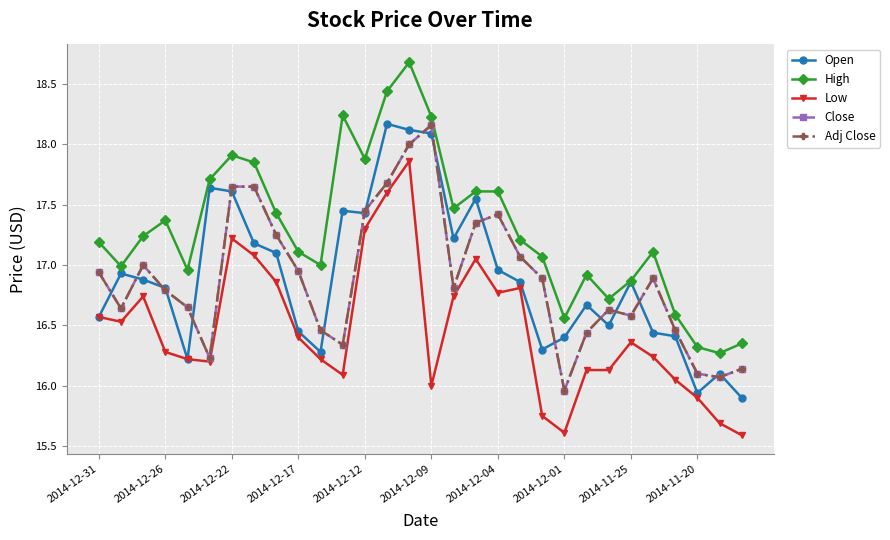

List the series in order of their peak value, highest first.

High, Open, Close, Adj Close, Low